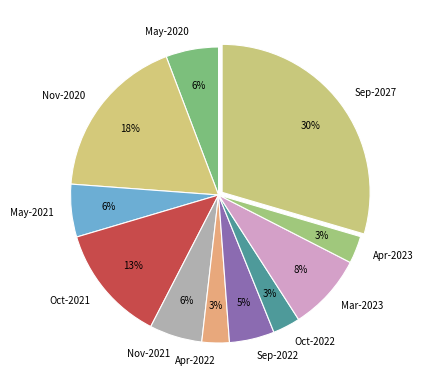

Count the number of slices in the pie.

11